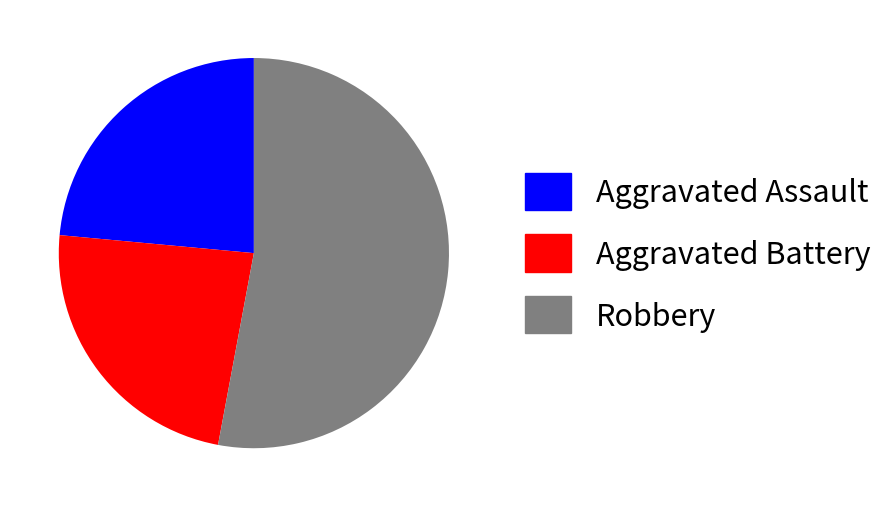

Do Aggravated Battery and Robbery together represent more than half of the pie?

Yes